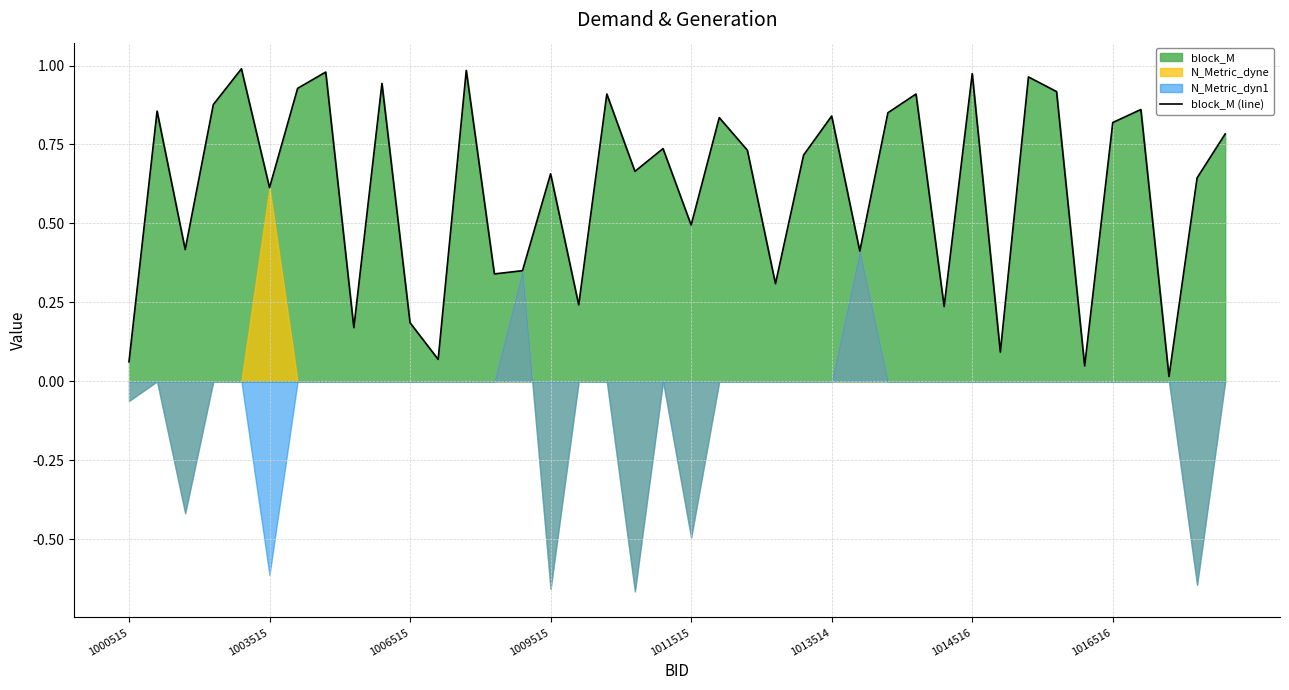

The value of block_M (line) at 1003515 is 0.6. True or false?

True